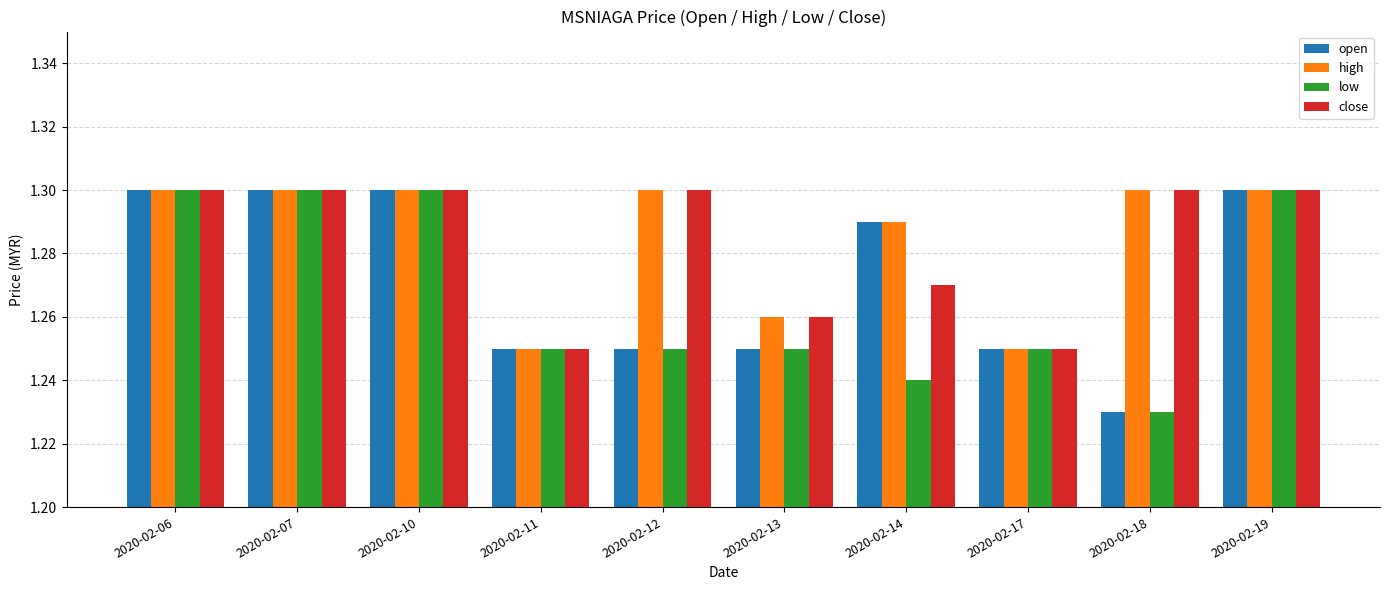

At which category does the chart reach its minimum across all series?

2020-02-18